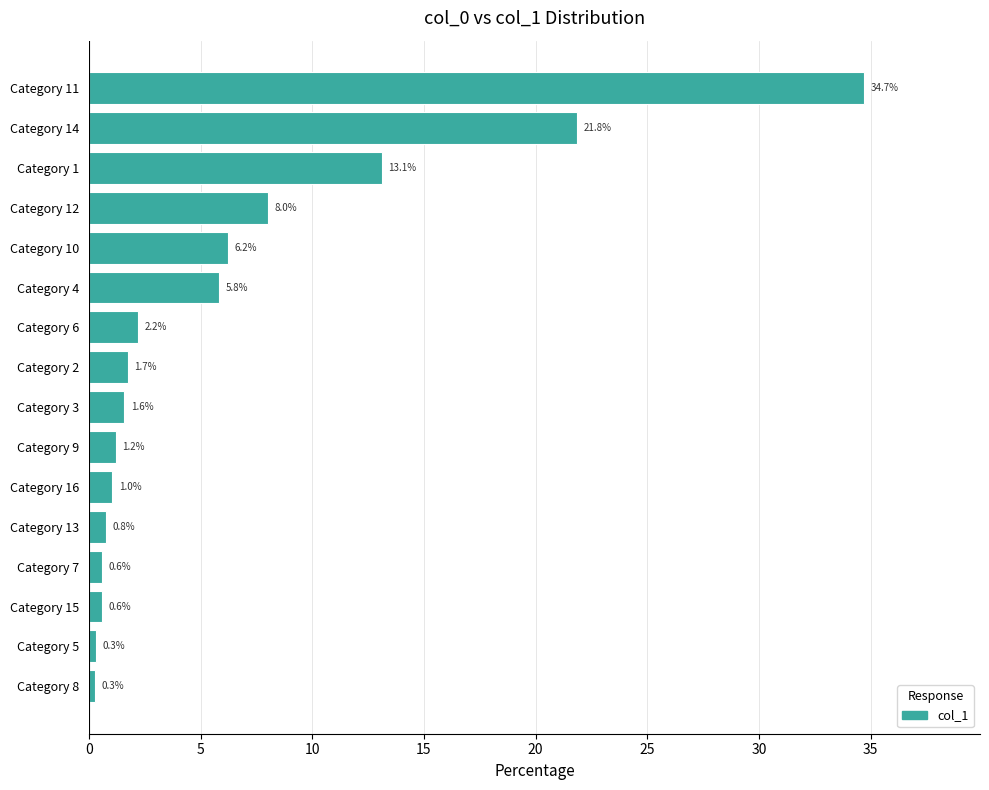

The value at Category 6 is 0.6. True or false?

False